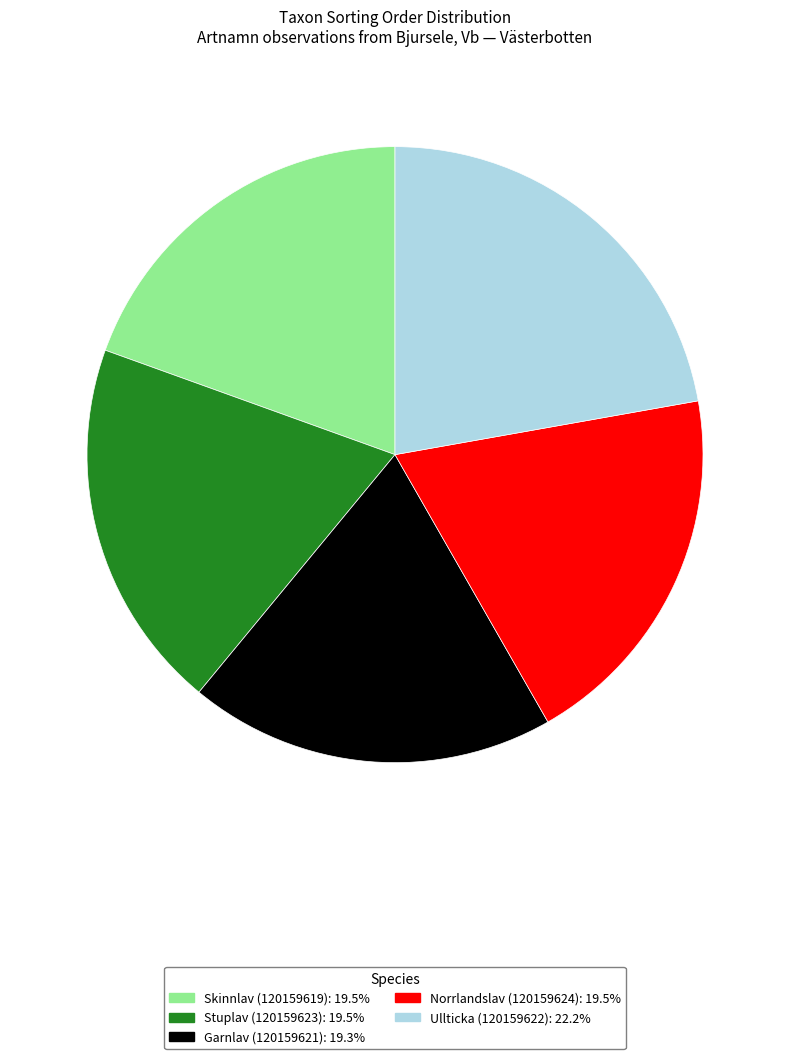

Which slice is the largest?

Ullticka (120159622)